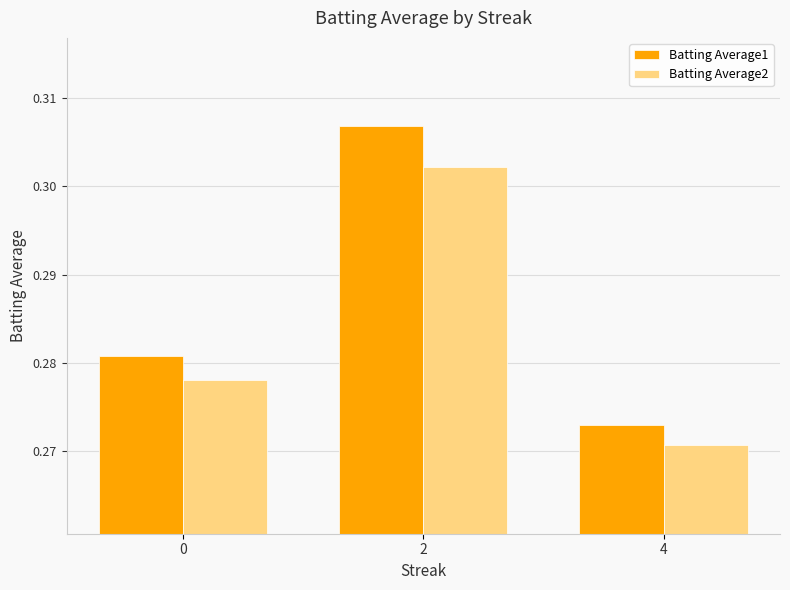

At which label is Batting Average2 closest to 0?

4